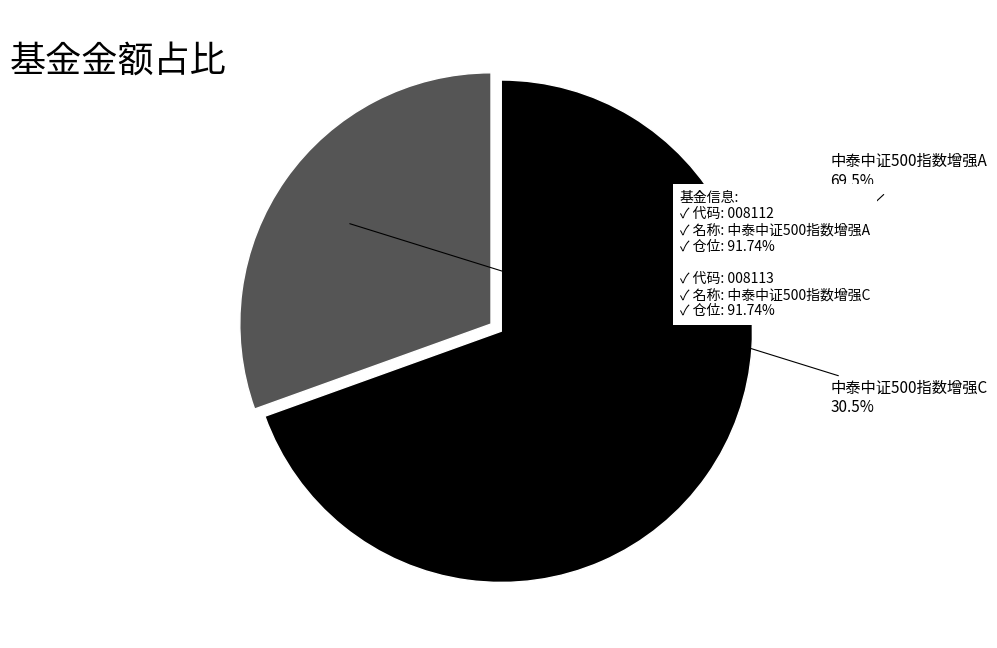

Count the number of slices in the pie.

2